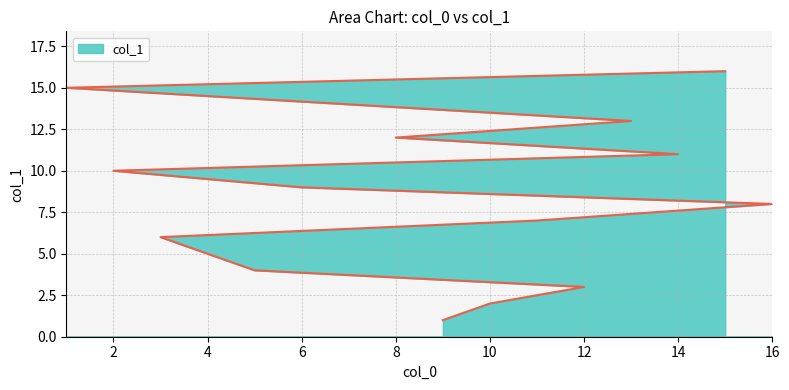

True or false: the data has more than 1 interior local peaks.

False